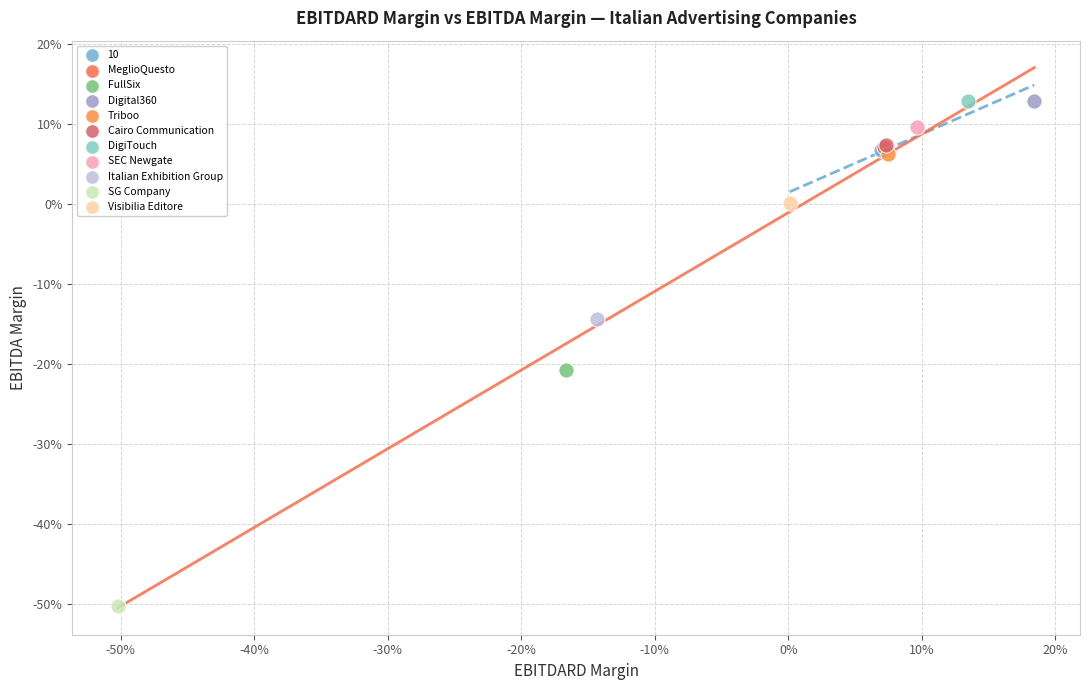

What are all the series names shown in the legend?

10, MeglioQuesto, FullSix, Digital360, Triboo, Cairo Communication, DigiTouch, SEC Newgate, Italian Exhibition Group, SG Company, Visibilia Editore